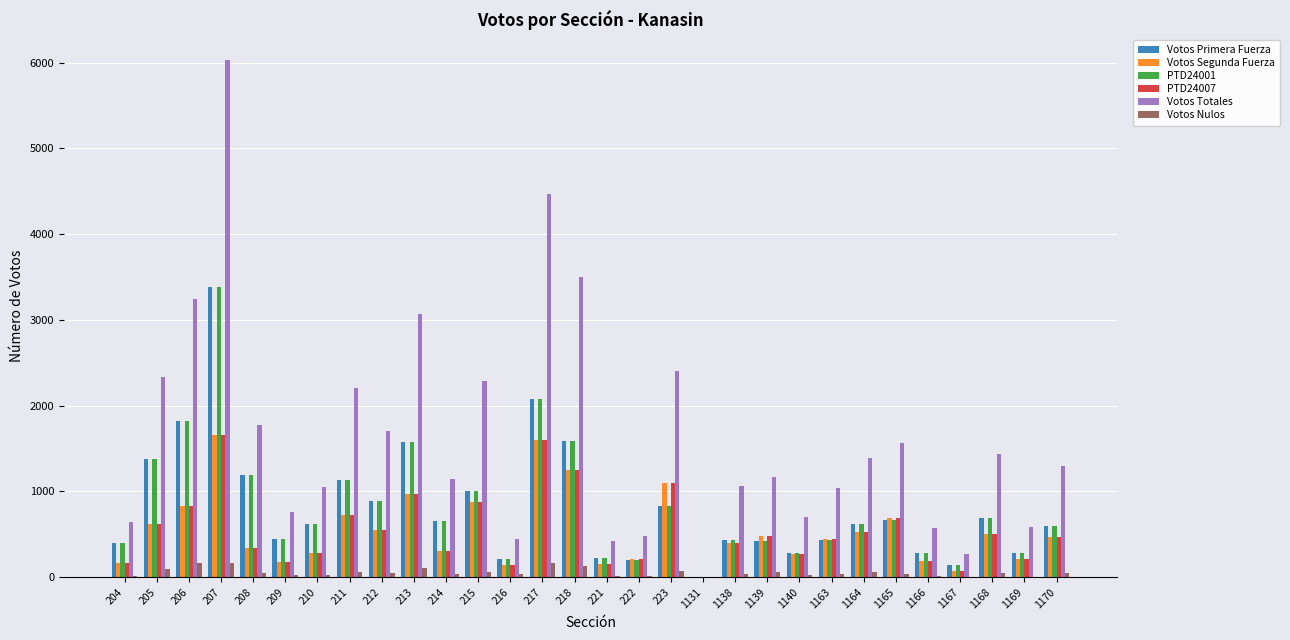

What is the maximum value for PTD24001?

3380